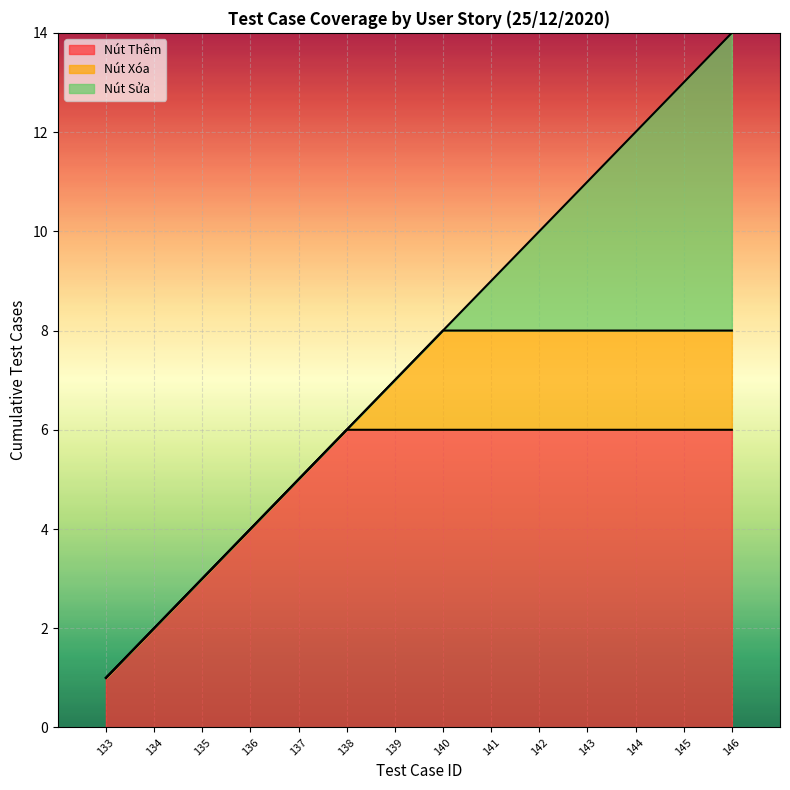

What is the value of the 1st point from the left?

1